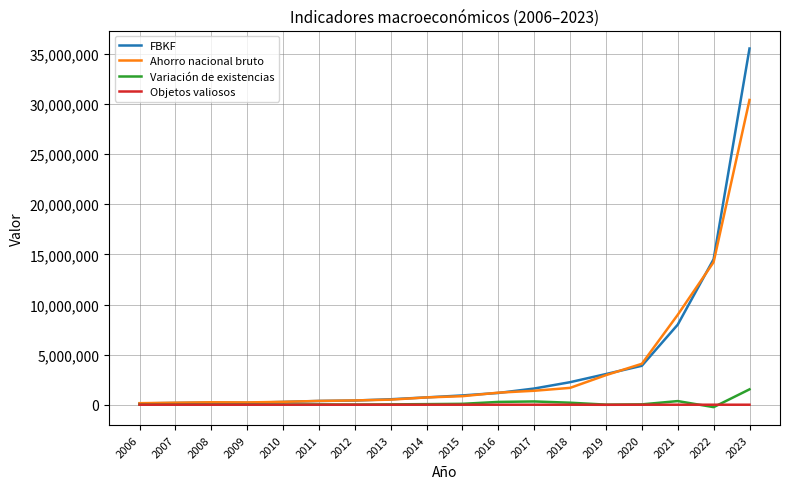

What is the difference between the second highest and second lowest values in the Variación de existencias series?

360622.7